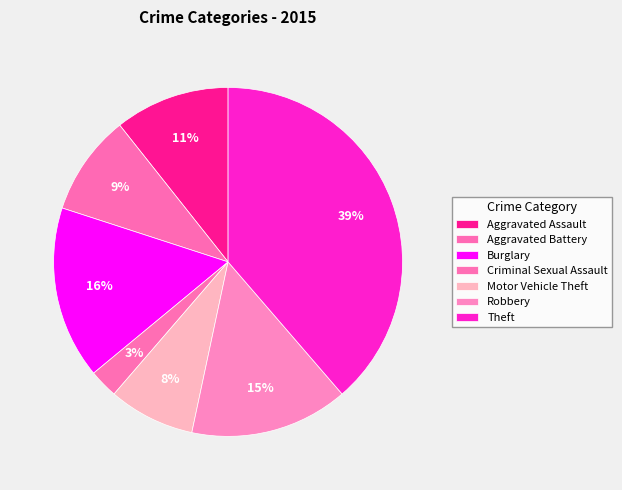

How many slices are in this pie chart?

7